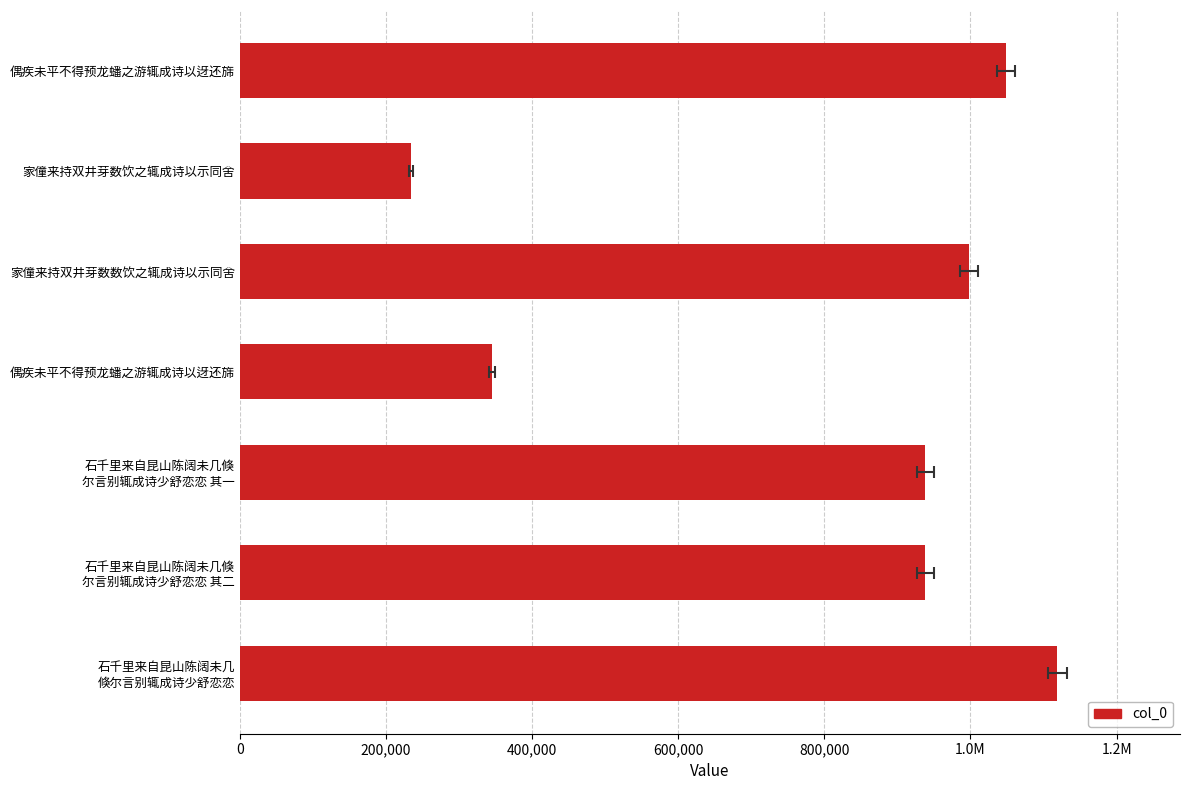

What is the difference between the maximum and second lowest values?

773811